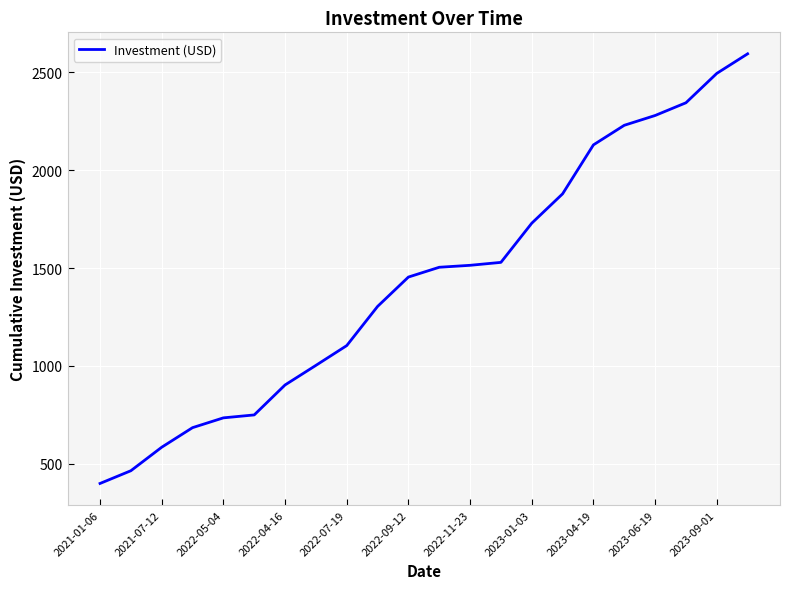

Does the chart have visible grid lines?

Yes